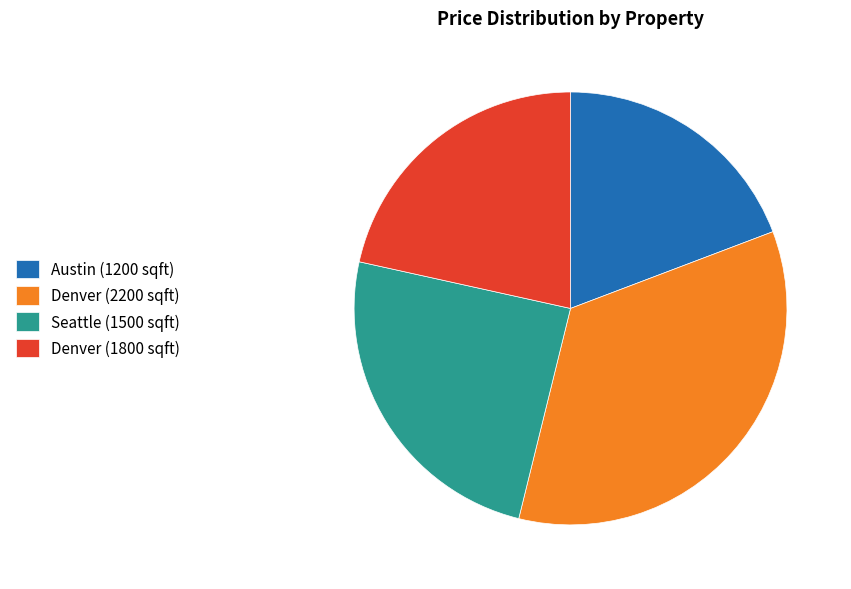

Count the number of slices in the pie.

4